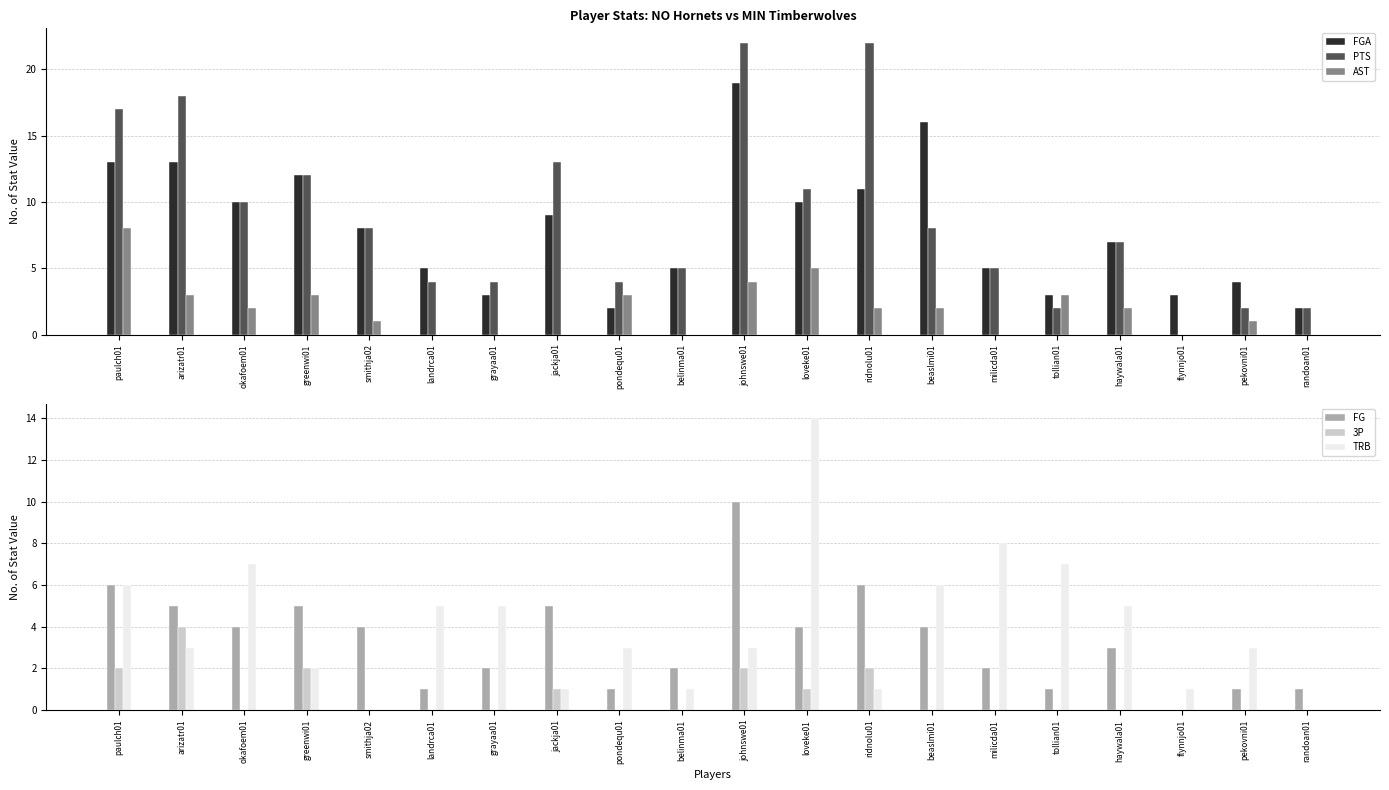

What is the total value across all series at arizatr01?

46